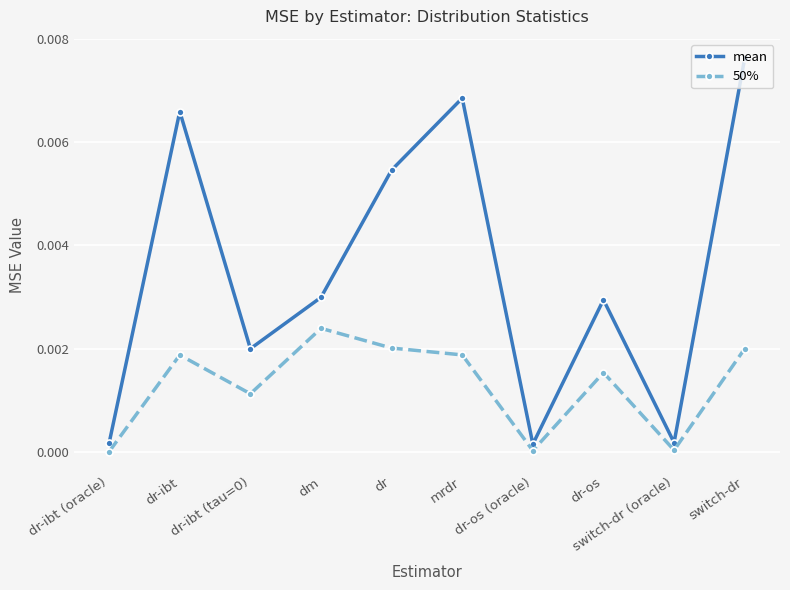

How many interior local valleys does the mean series have?

3